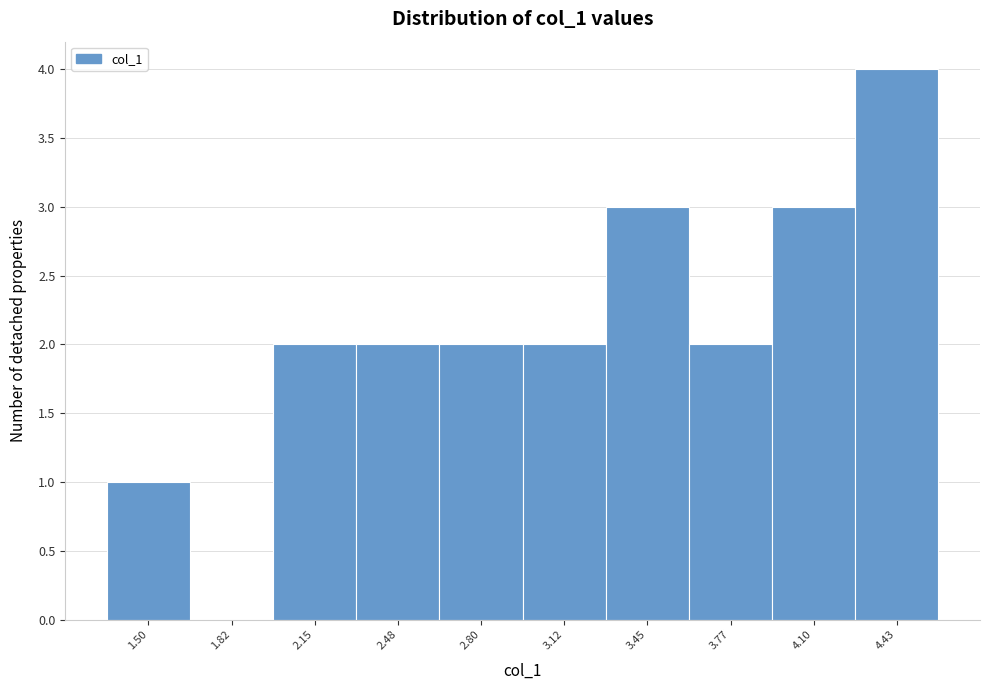

Reading left to right, what are all the values shown in this chart?

1.50=1	1.82=0	2.15=2	2.48=2	2.80=2	3.12=2	3.45=3	3.77=2	4.10=3	4.43=4